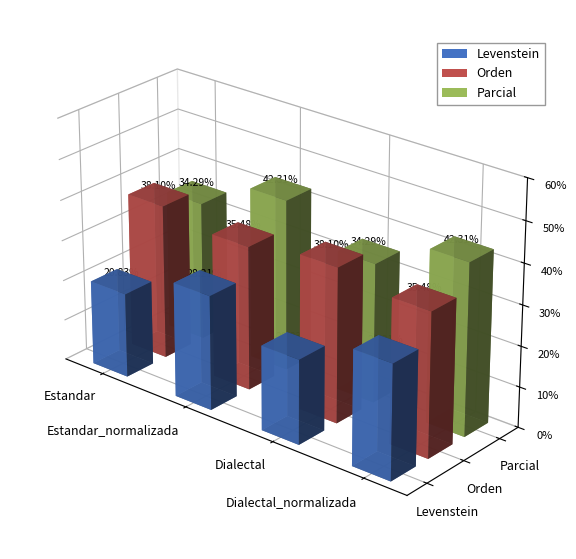

Which label corresponds to the largest value in the chart?

Estandar_normalizada